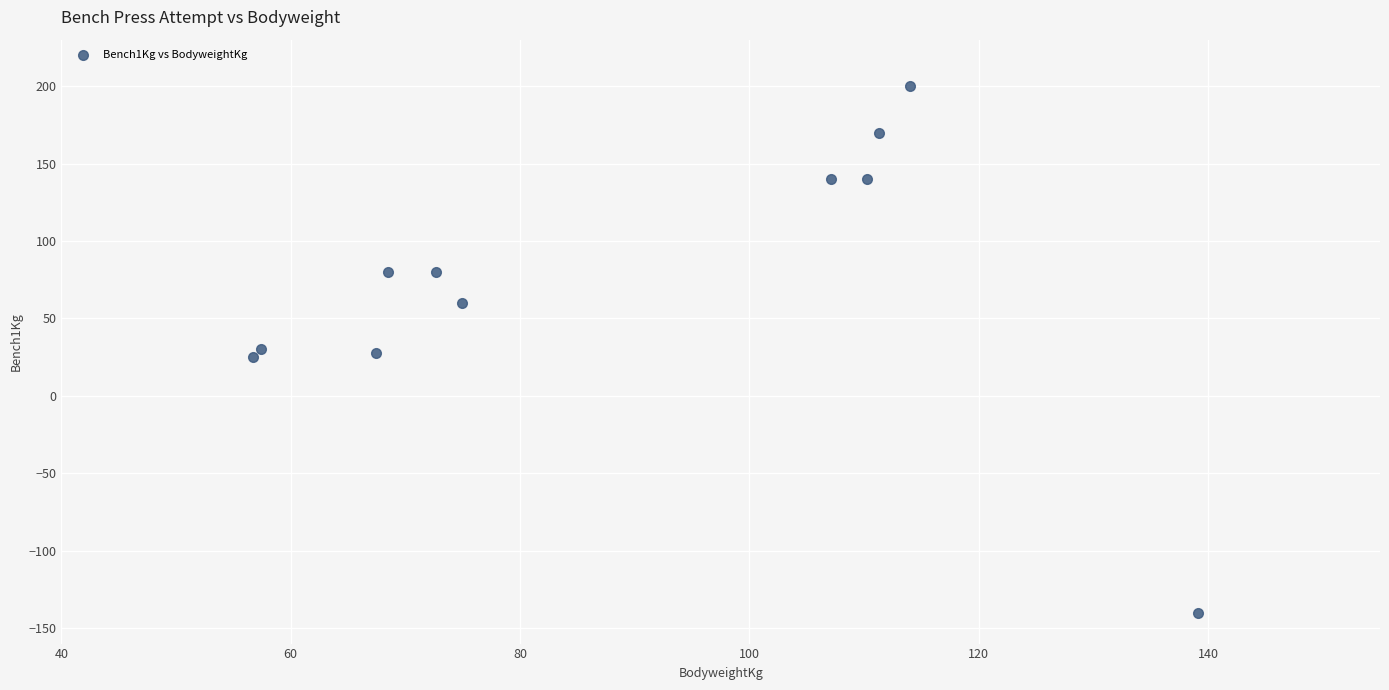

What is the average Y value?

73.9